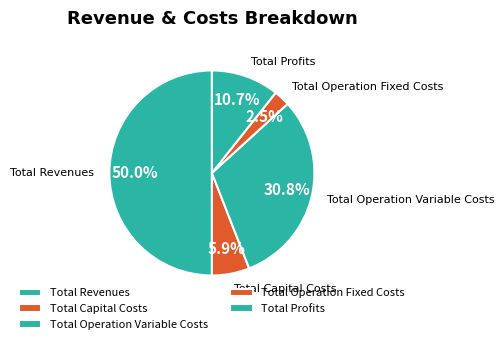

Between Total Capital Costs and Total Operation Variable Costs, which is larger?

Total Operation Variable Costs